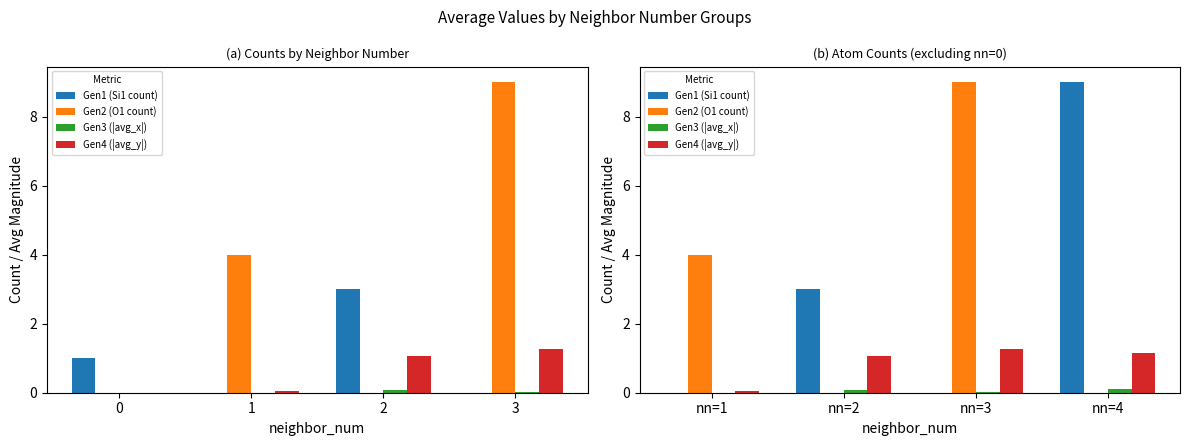

True or false: Gen3 (|avg_x|) has a value of 0.1 at nn=4.

False